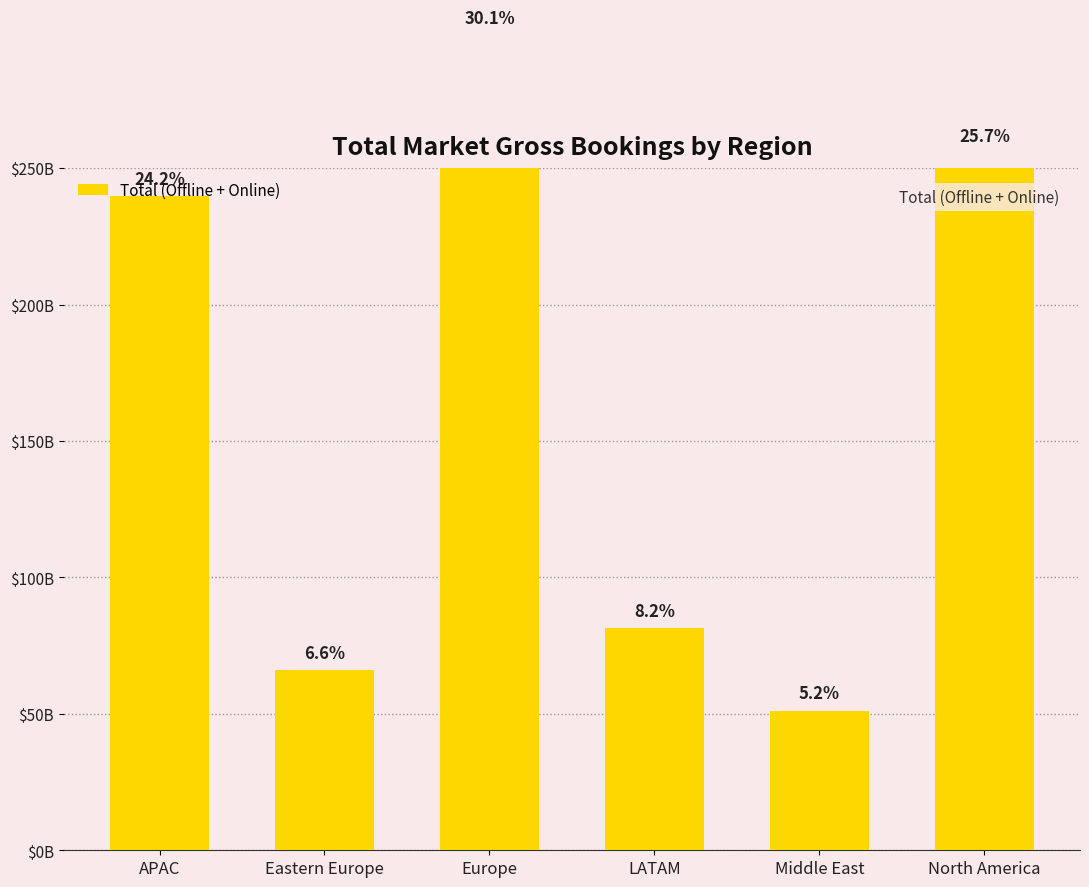

Reading left to right, extract all data points from this chart.

239722646989	65913514407	298652166727	81382606615	51100875707	255257677469